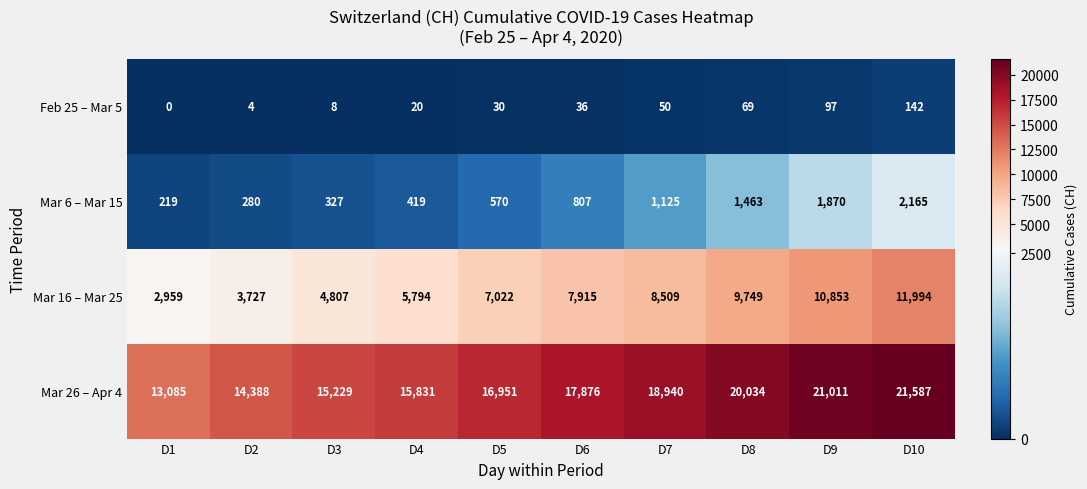

What is the difference between the maximum and minimum values in the Mar 26 – Apr 4 series?

8502